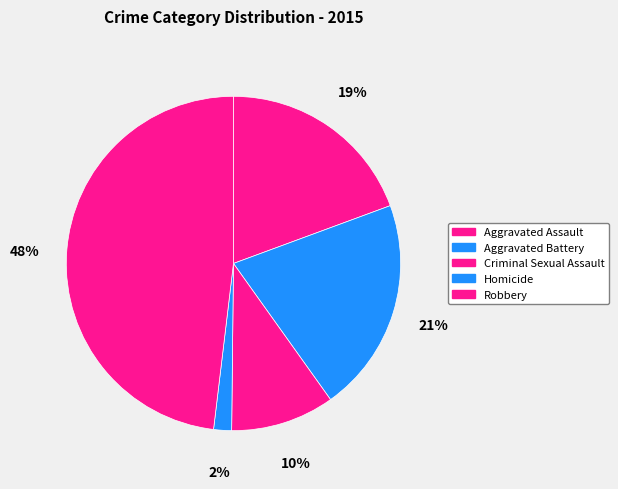

How many slices are in this pie chart?

5